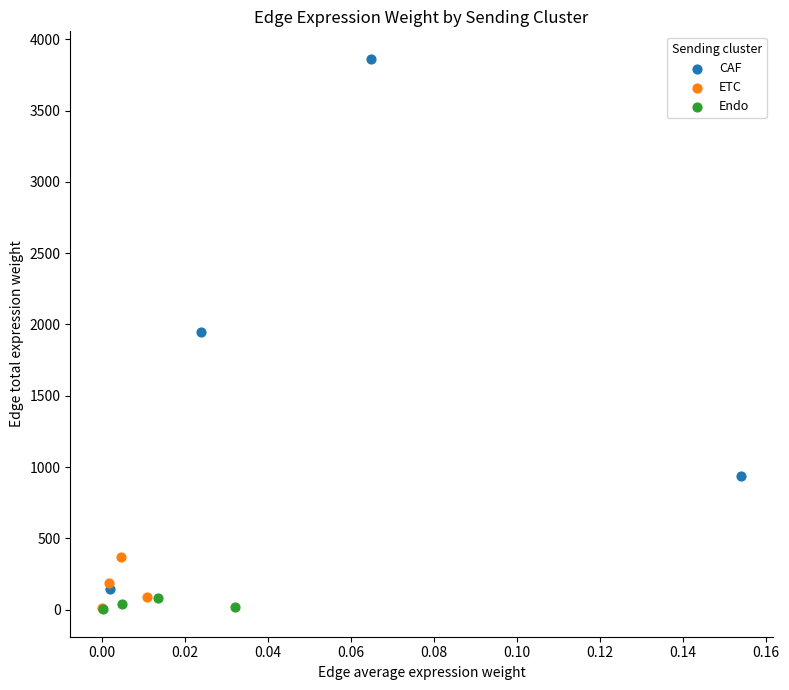

Which series reaches the maximum Y coordinate?

CAF